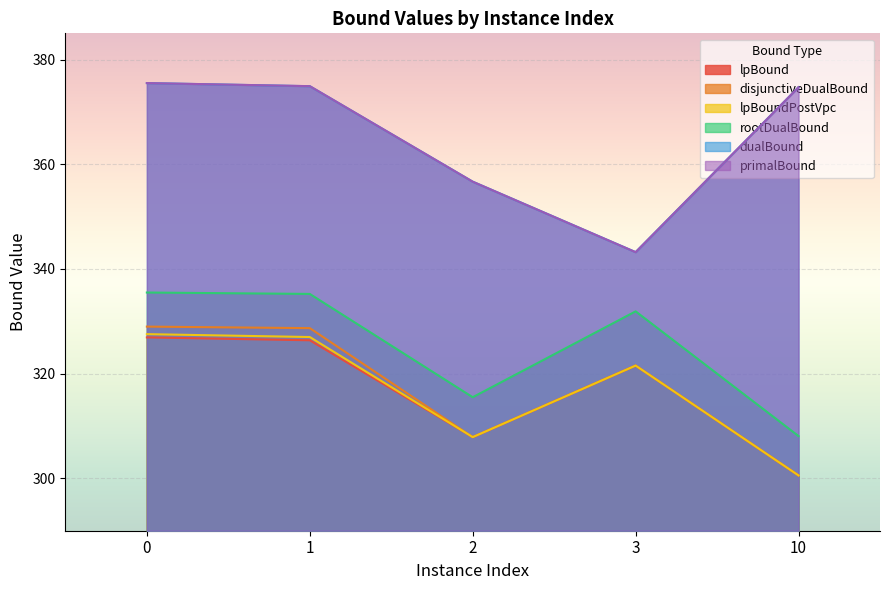

Which series has the largest range (max minus min)?

dualBound